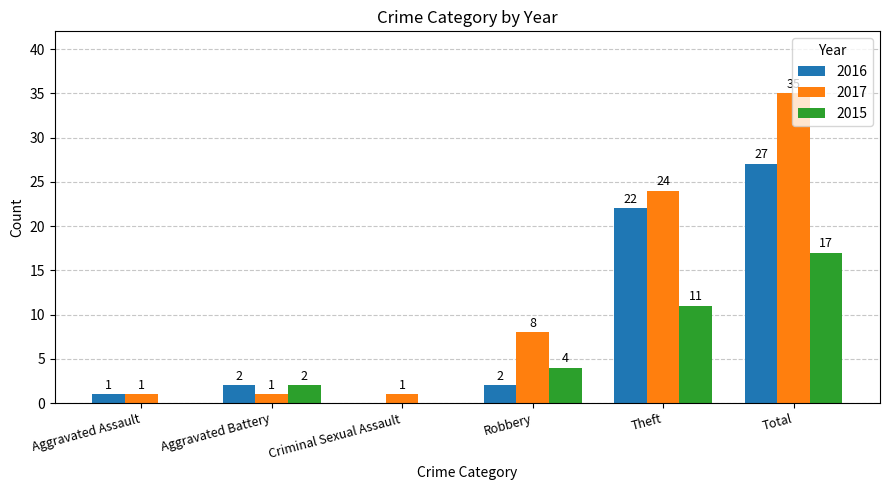

What is the sum of the 2015 values at Aggravated Assault and Total?

17